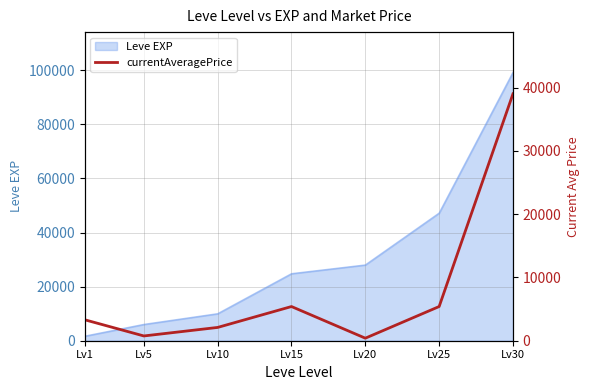

Does the chart display data point markers on the line(s)?

No